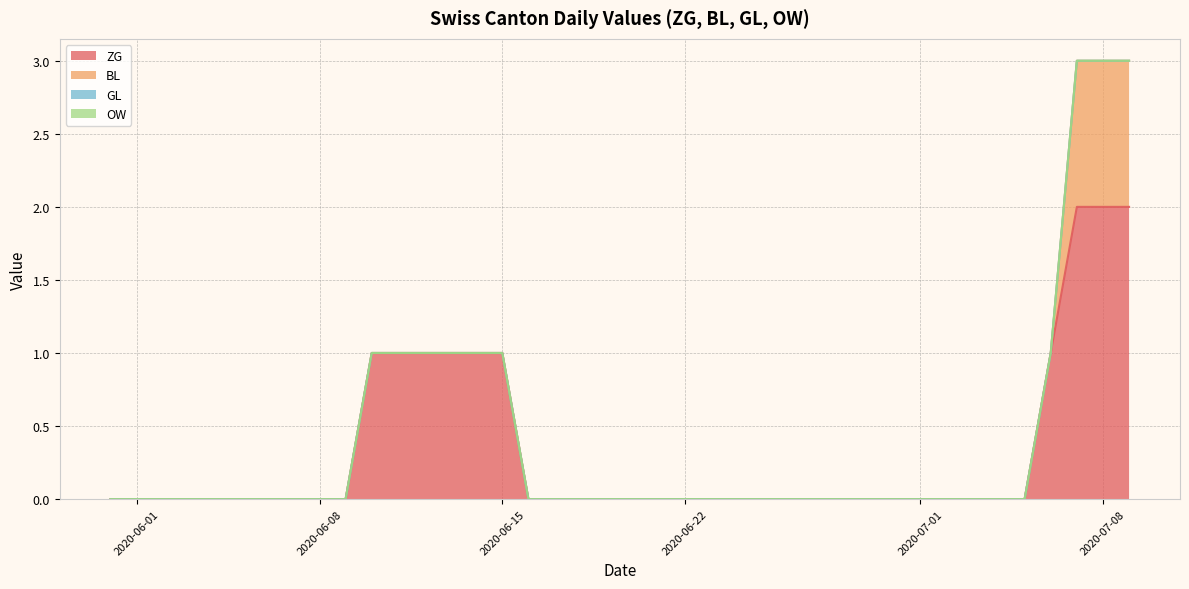

At which category is the sum across all series the highest?

2020-07-07